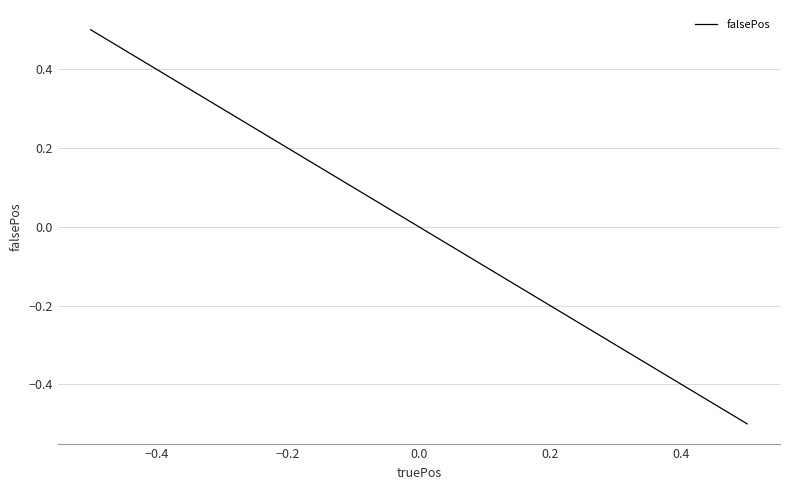

How many data points does each series have?

3